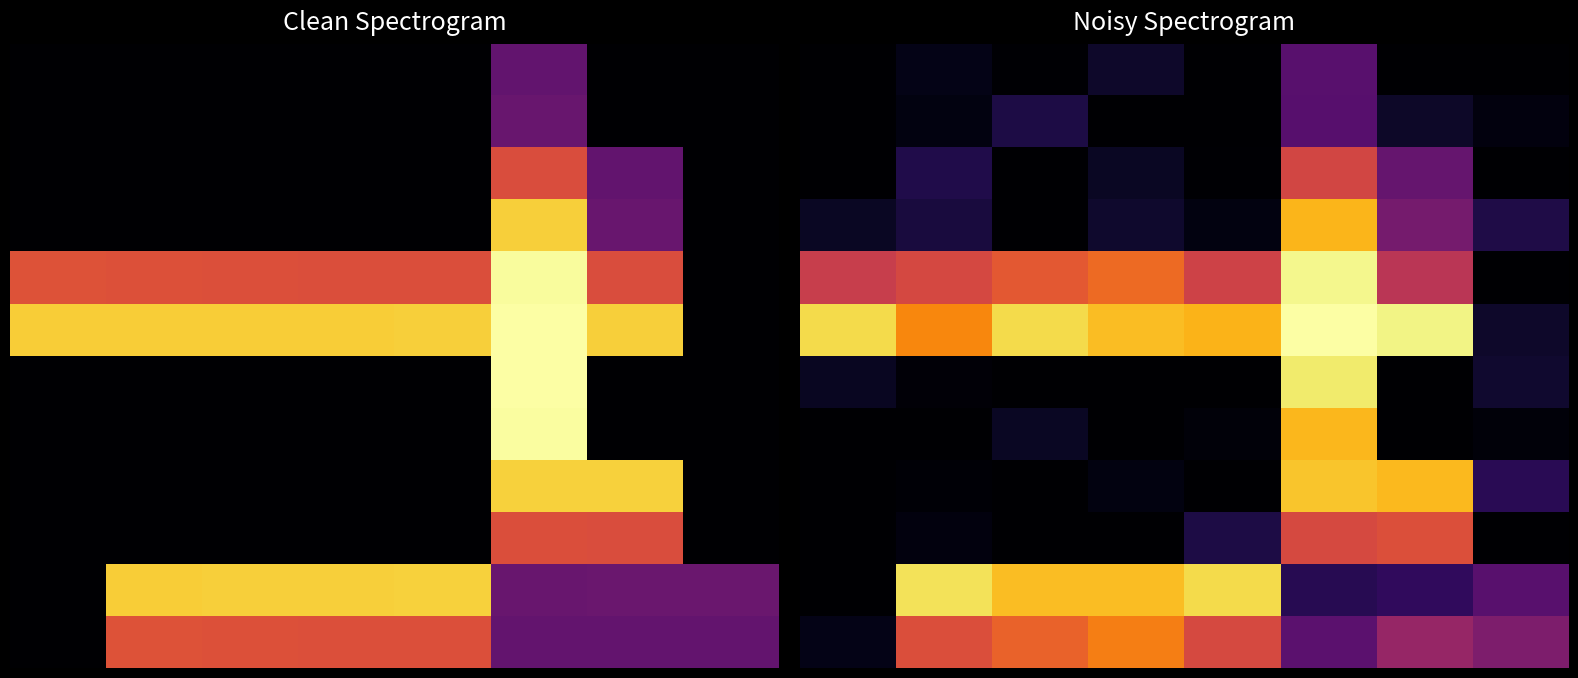

At which category is the sum across all series the highest?

5